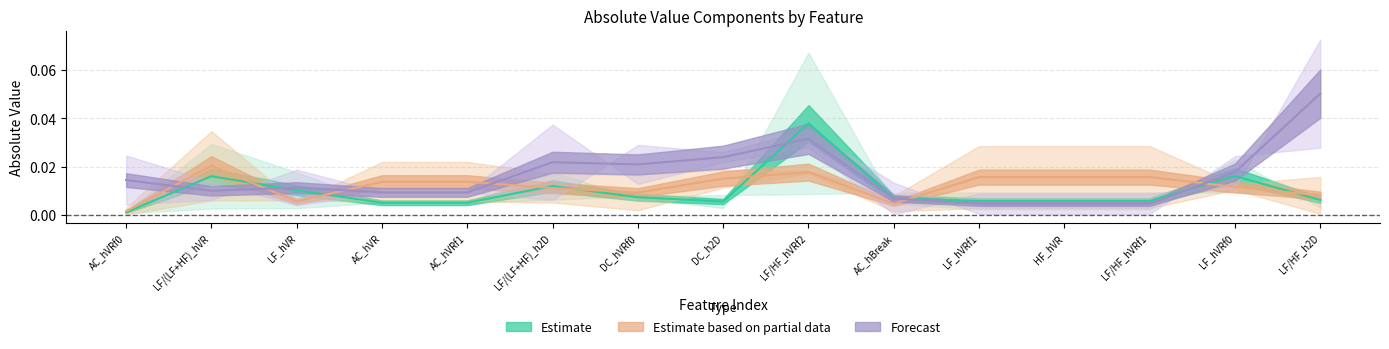

Count the number of categories in the chart.

15